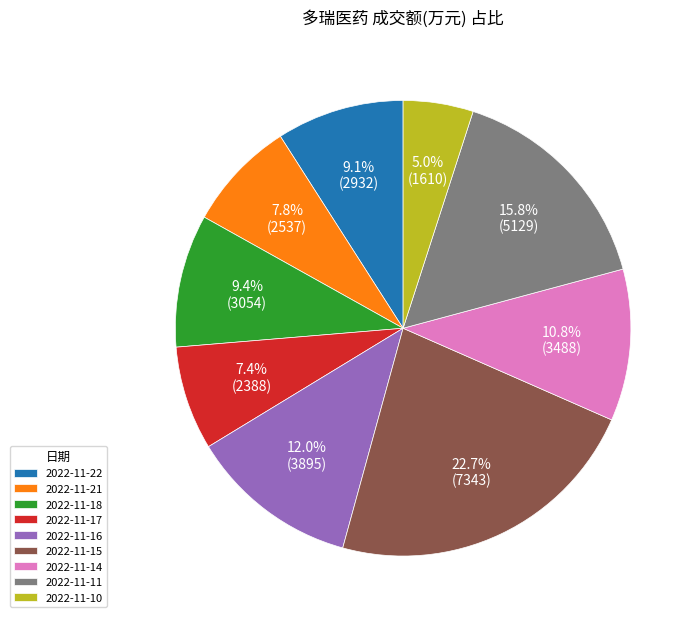

Is it true that 2022-11-18 is 9% of the pie?

True